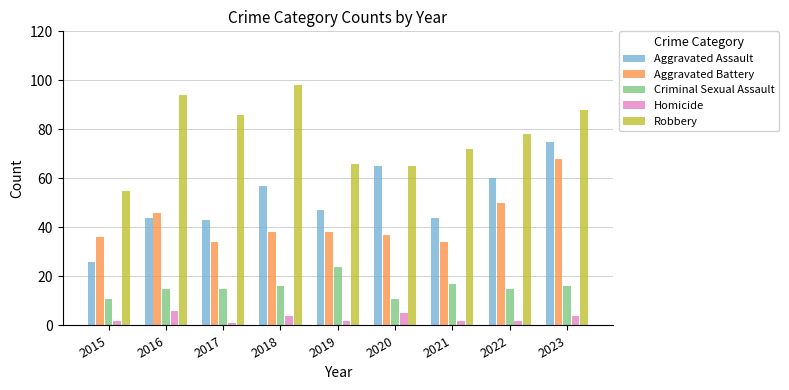

Reading right to left, what are all the values shown in this chart?

Aggravated Assault: 75	60	44	65	47	57	43	44	26
Aggravated Battery: 68	50	34	37	38	38	34	46	36
Criminal Sexual Assault: 16	15	17	11	24	16	15	15	11
Homicide: 4	2	2	5	2	4	1	6	2
Robbery: 88	78	72	65	66	98	86	94	55